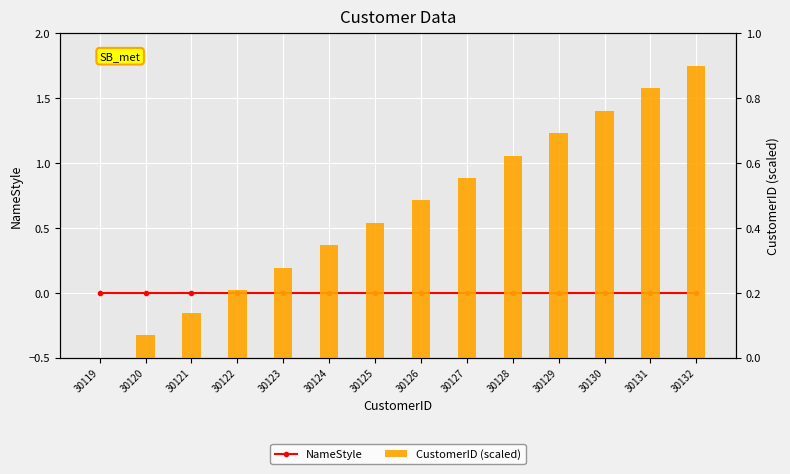

What is the value of the CustomerID (scaled) bar at the 3rd from the left?

0.1